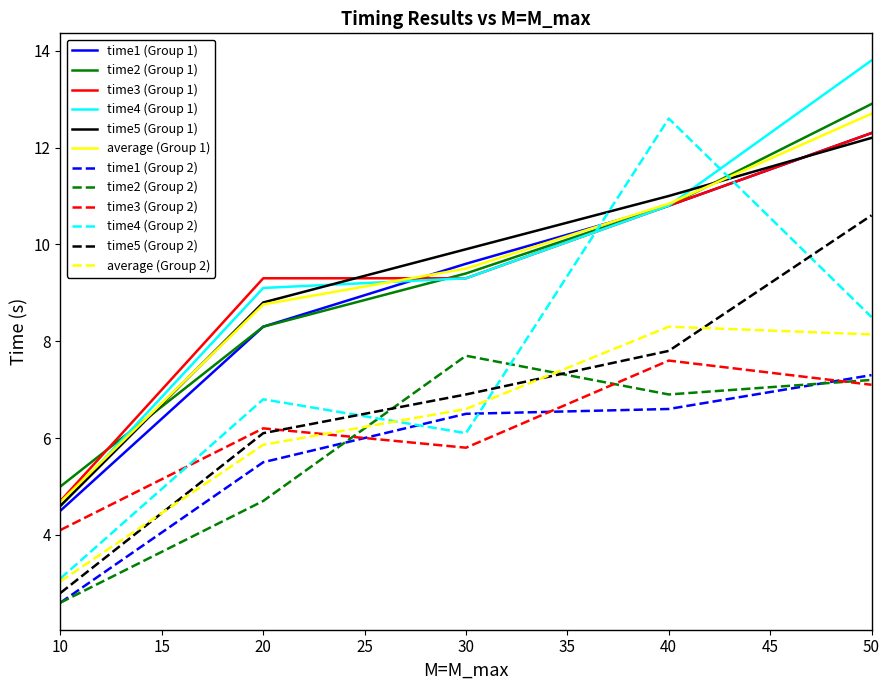

Which category has the highest value in the time2 (Group 2) series?

30